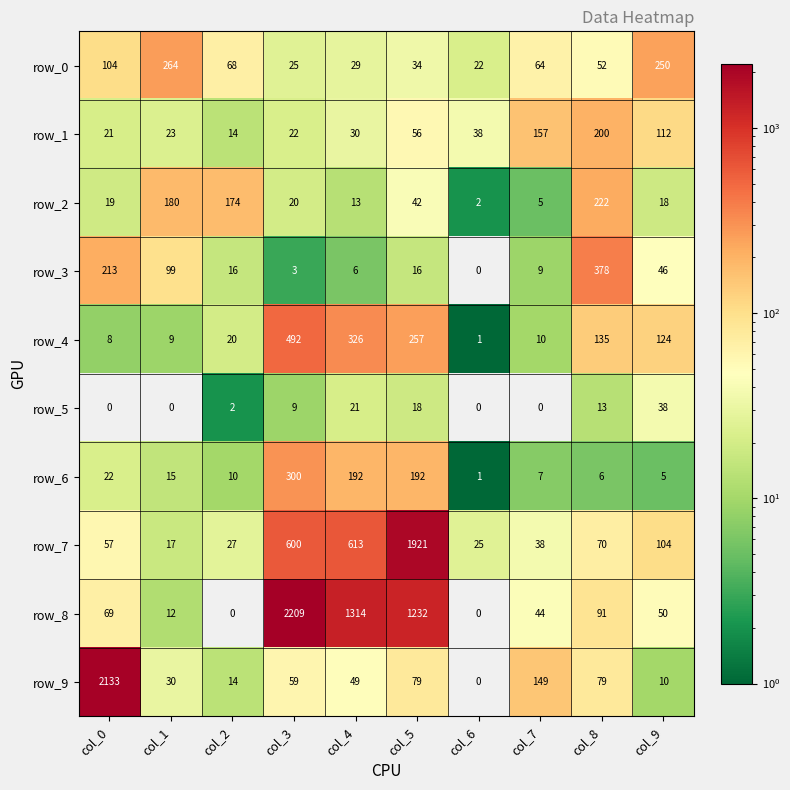

Count the number of data series in this chart.

10